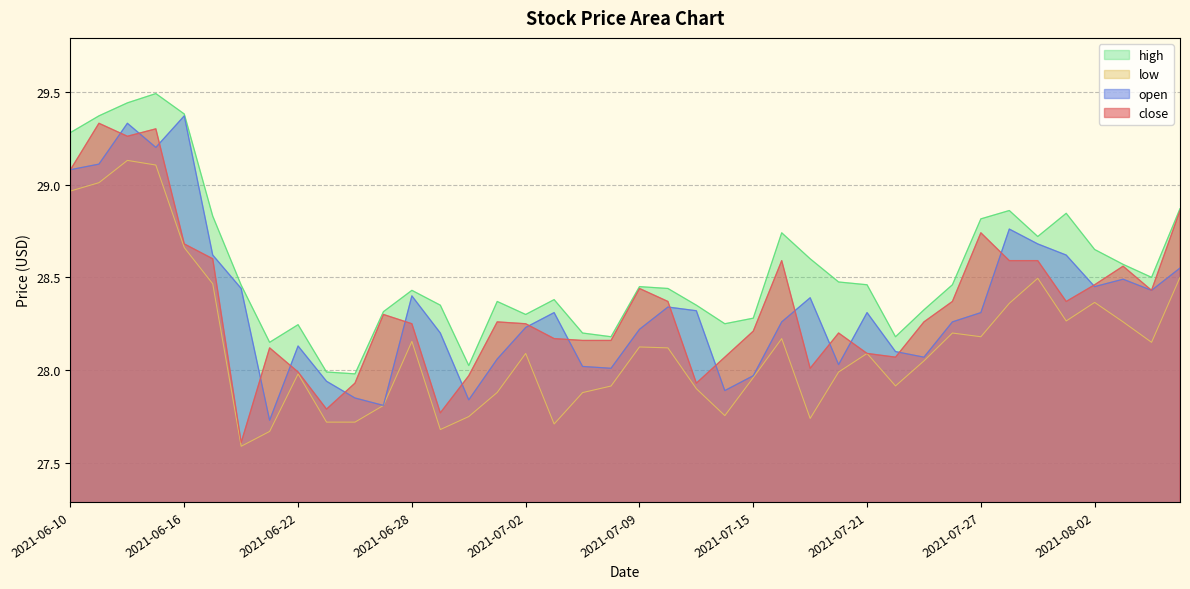

True or false: open and high intersect in this chart.

False